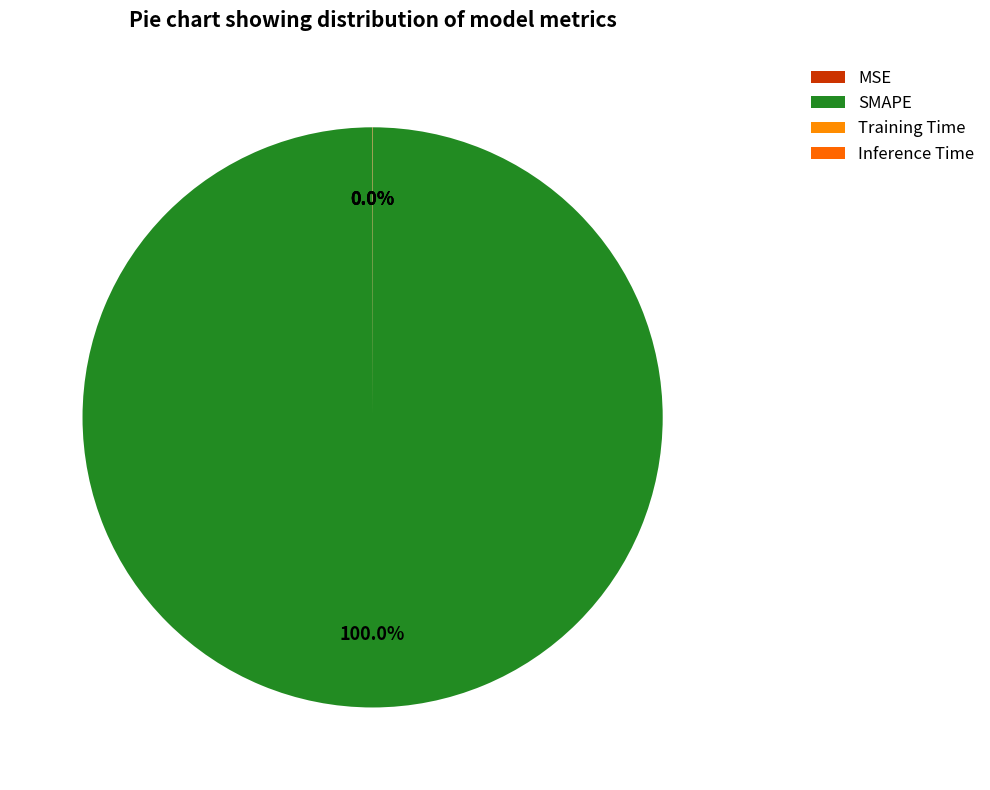

Does Inference Time account for over 50% of the chart?

No